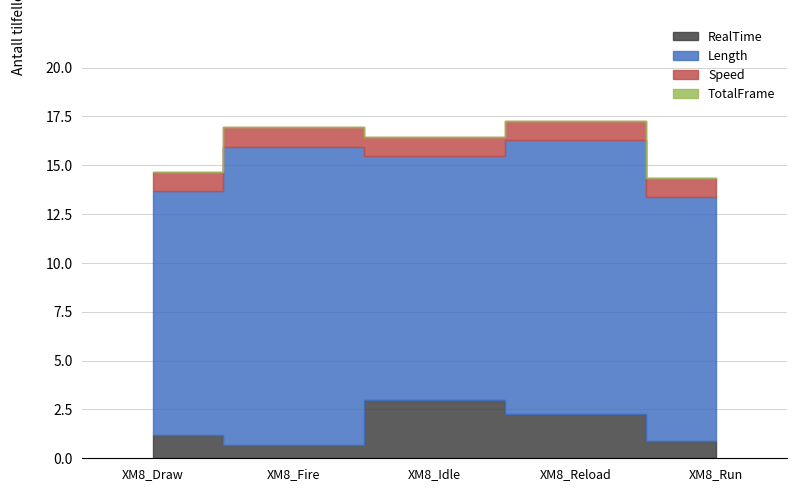

True or false: TotalFrame and Length cross at least once.

False